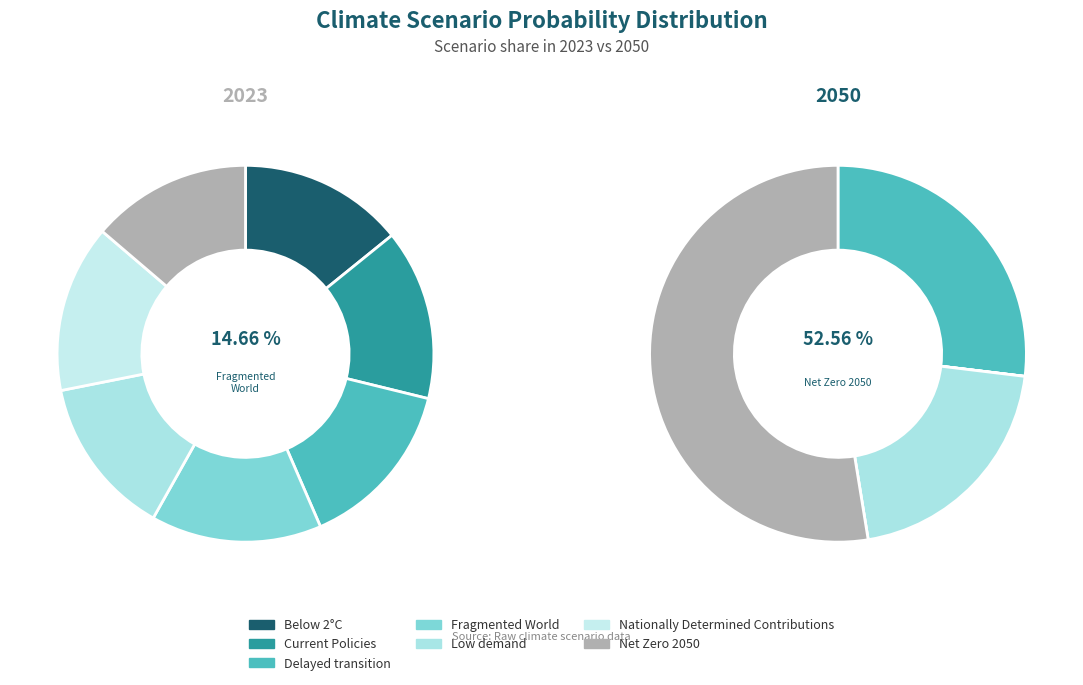

Is values_2023 the majority of the pie?

No